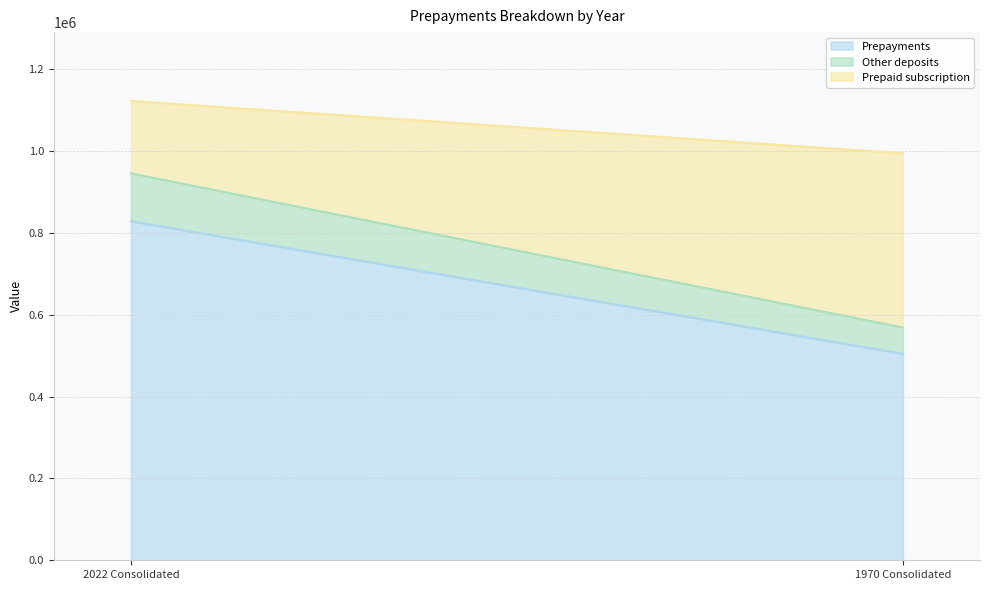

Which series has the widest spread of values?

Prepayments